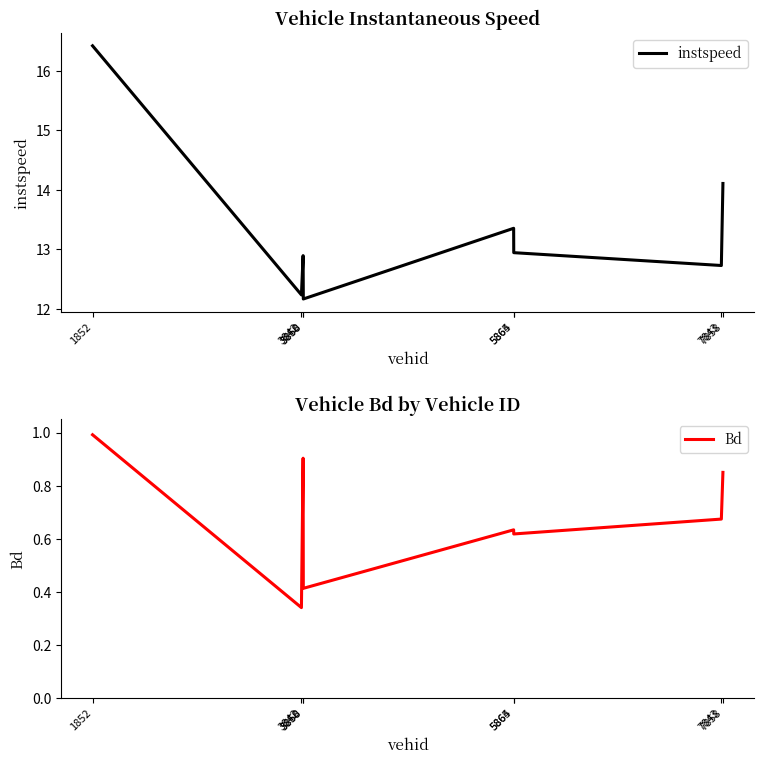

What is the sum of the instspeed values at 3860 and 7843?

24.9